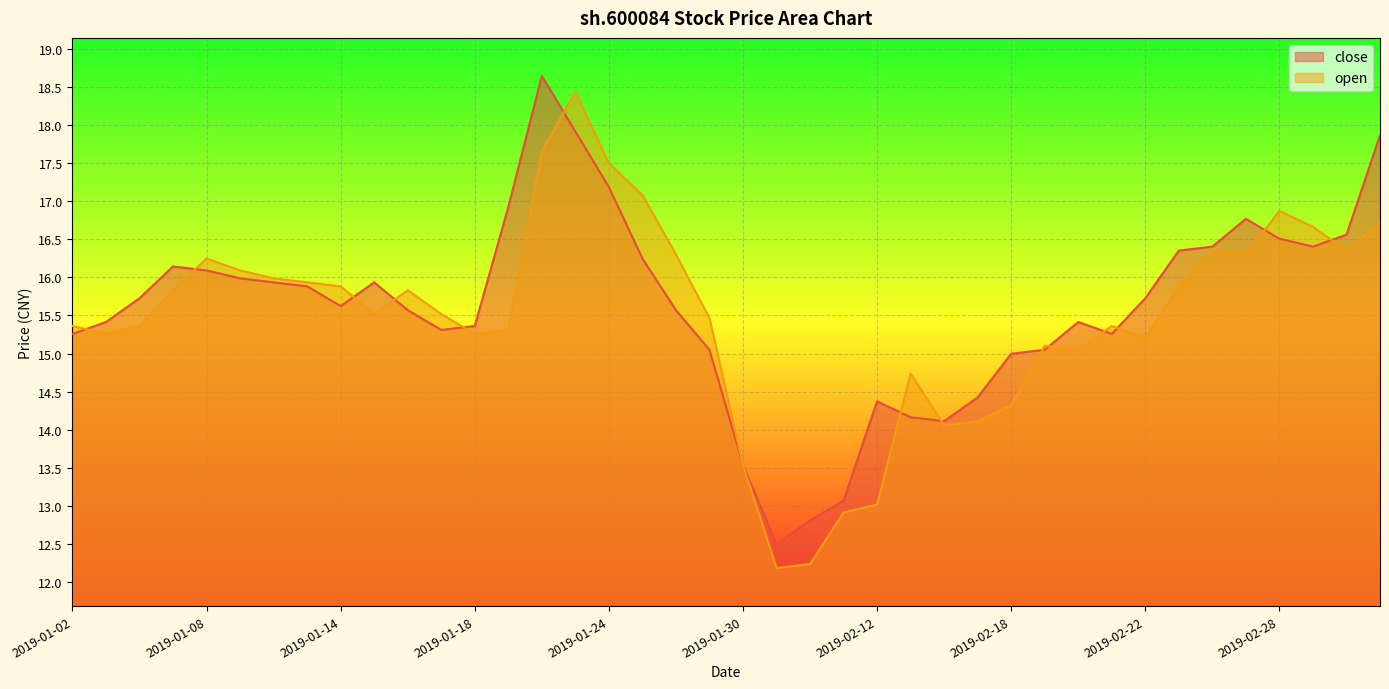

Reading left to right, transcribe all the data shown in this chart.

close: 2019-01-02=15.3	2019-01-03=15.4	2019-01-04=15.7	2019-01-07=16.1	2019-01-08=16.1	2019-01-09=16.0	2019-01-10=15.9	2019-01-11=15.9	2019-01-14=15.6	2019-01-15=15.9	2019-01-16=15.6	2019-01-17=15.3	2019-01-18=15.4	2019-01-21=16.9	2019-01-22=18.6	2019-01-23=17.9	2019-01-24=17.2	2019-01-25=16.2	2019-01-28=15.6	2019-01-29=15.0	2019-01-30=13.5	2019-01-31=12.5	2019-02-01=12.8	2019-02-11=13.1	2019-02-12=14.4	2019-02-13=14.2	2019-02-14=14.1	2019-02-15=14.4	2019-02-18=15.0	2019-02-19=15.0	2019-02-20=15.4	2019-02-21=15.3	2019-02-22=15.7	2019-02-25=16.4	2019-02-26=16.4	2019-02-27=16.8	2019-02-28=16.5	2019-03-01=16.4	2019-03-04=16.6	2019-03-05=17.9
open: 2019-01-02=15.4	2019-01-03=15.3	2019-01-04=15.4	2019-01-07=15.8	2019-01-08=16.2	2019-01-09=16.1	2019-01-10=16.0	2019-01-11=15.9	2019-01-14=15.9	2019-01-15=15.5	2019-01-16=15.8	2019-01-17=15.5	2019-01-18=15.3	2019-01-21=15.3	2019-01-22=17.7	2019-01-23=18.4	2019-01-24=17.5	2019-01-25=17.1	2019-01-28=16.3	2019-01-29=15.5	2019-01-30=13.5	2019-01-31=12.2	2019-02-01=12.2	2019-02-11=12.9	2019-02-12=13.0	2019-02-13=14.7	2019-02-14=14.1	2019-02-15=14.1	2019-02-18=14.3	2019-02-19=15.1	2019-02-20=15.0	2019-02-21=15.4	2019-02-22=15.2	2019-02-25=15.9	2019-02-26=16.4	2019-02-27=16.3	2019-02-28=16.9	2019-03-01=16.7	2019-03-04=16.4	2019-03-05=16.7